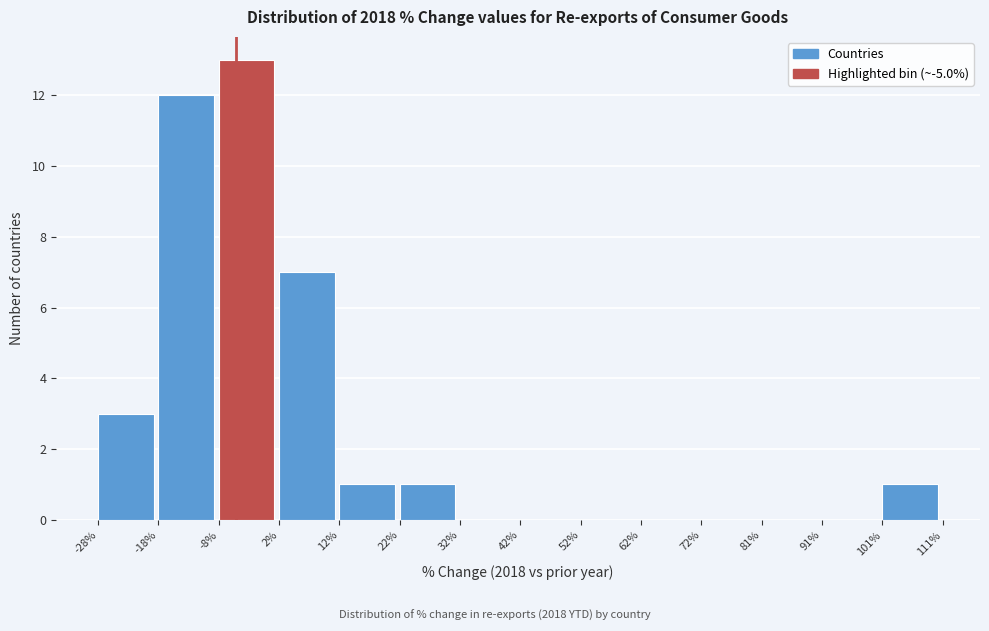

Reading left to right, transcribe this chart: for each bar, give the range it covers on the x-axis and its height. The values are not printed on the chart, so give them approximately, as read against the axis.

-28% to -18%: 3
-18% to -8%: 12
-8% to 2%: 13
2% to 12%: 7
12% to 22%: 1
22% to 32%: 1
32% to 42%: 0
42% to 52%: 0
52% to 62%: 0
62% to 72%: 0
72% to 81%: 0
81% to 91%: 0
91% to 101%: 0
101% to 111%: 1